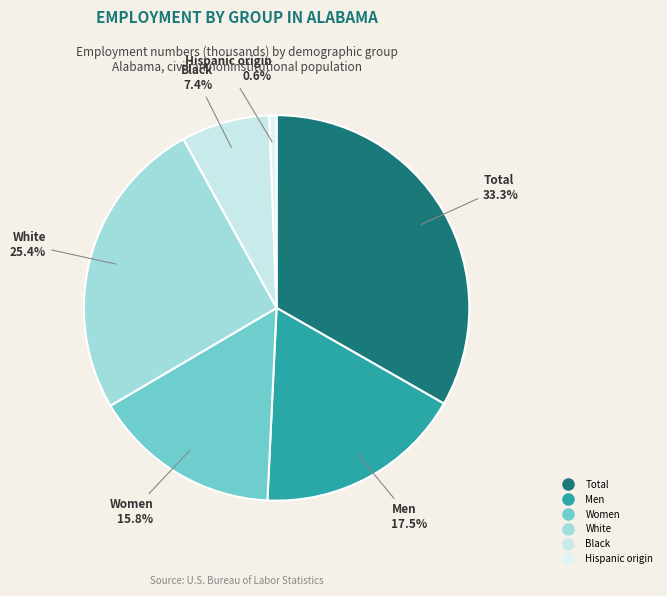

To the nearest percent, what portion does Total represent?

33%